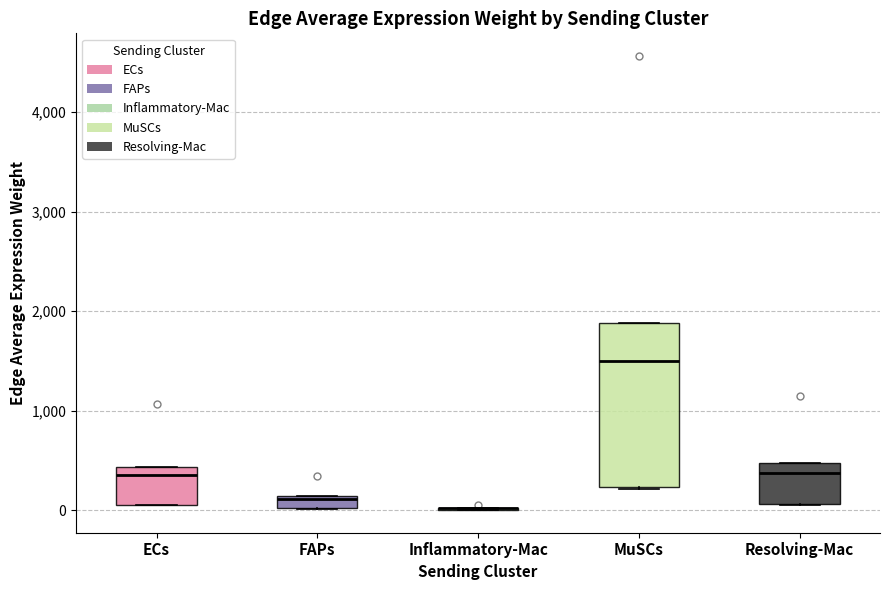

Which box is the tallest, from its lower edge to its upper edge?

MuSCs